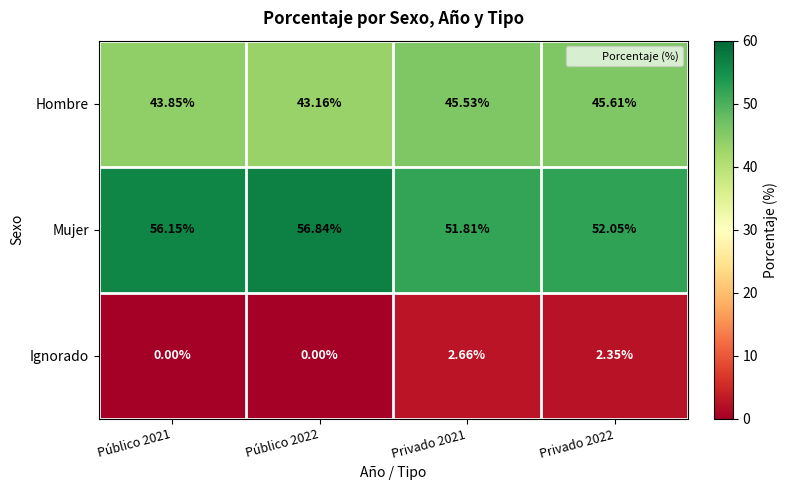

Is the value of Ignorado at Público 2021 greater than the value of Mujer at Privado 2022?

No